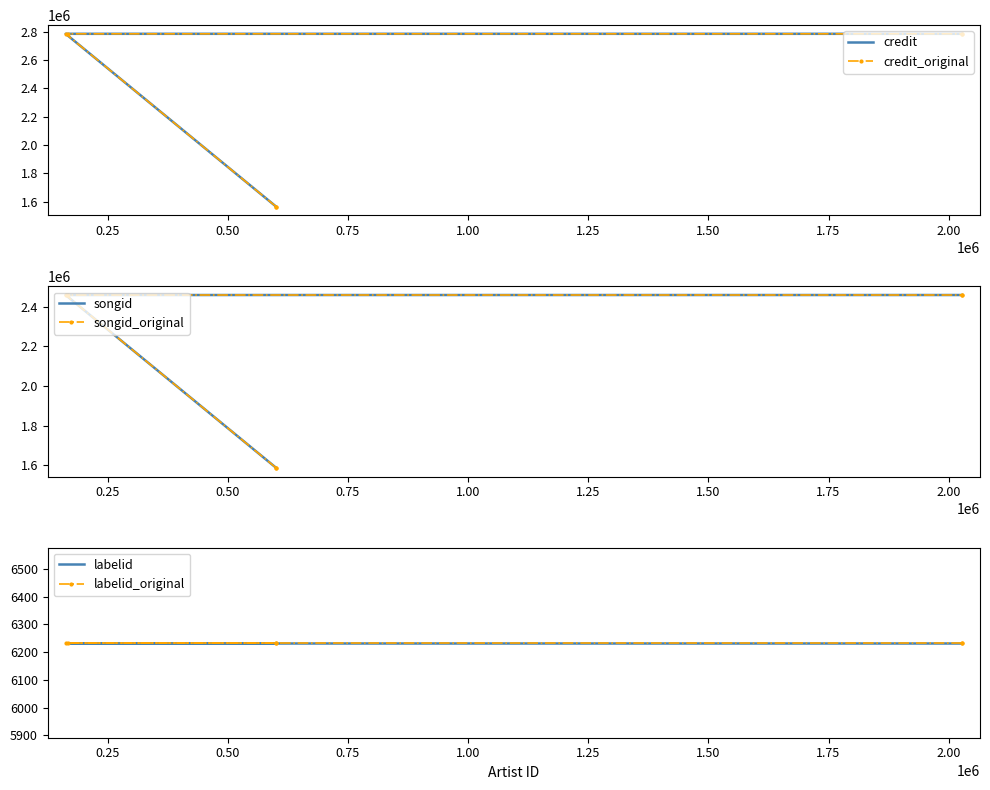

What is the total value across all series at 1.00?

10502734